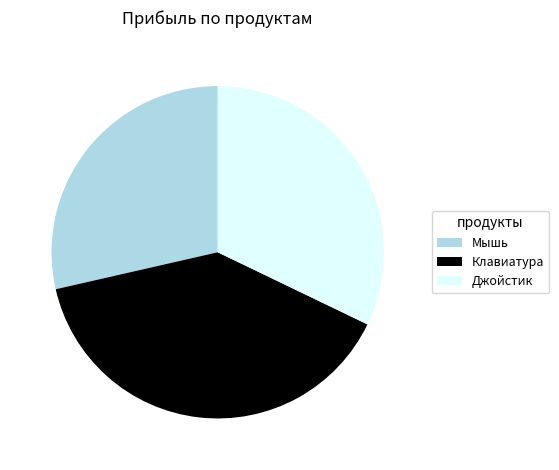

Count the number of slices in the pie.

3